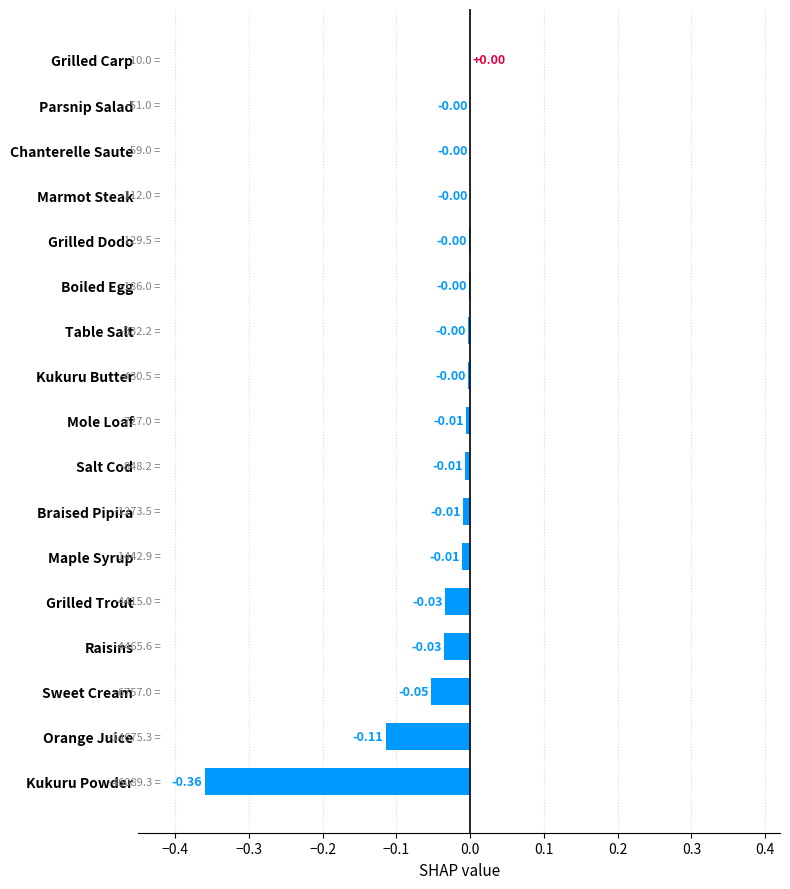

Between Kukuru Powder and Raisins, which is larger?

Raisins